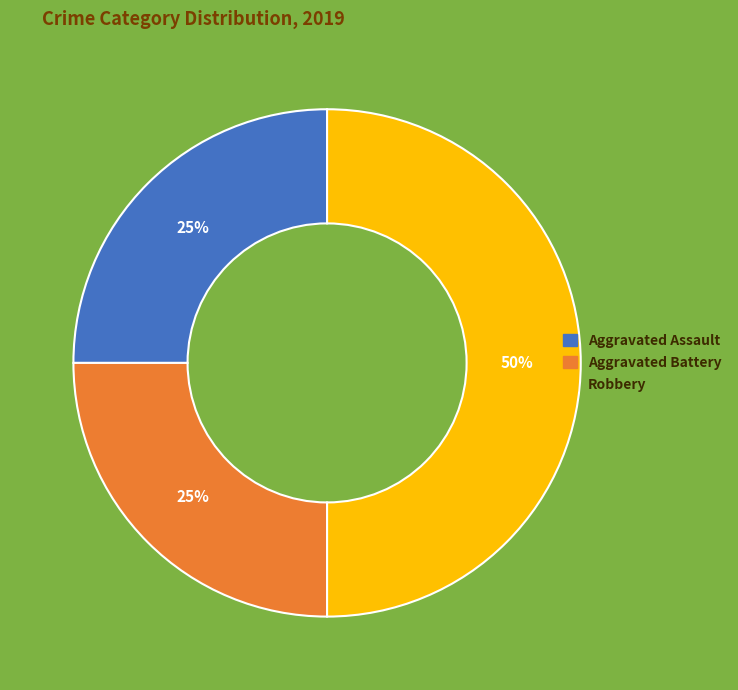

To the nearest percent, what is the average slice percentage?

33%